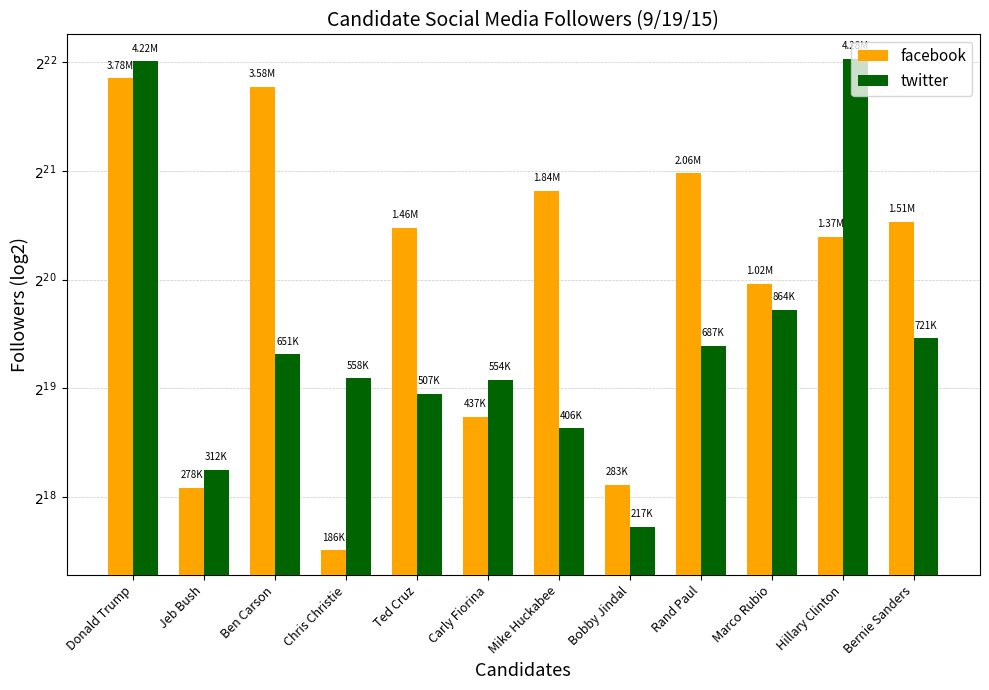

What is the difference between the second highest and second lowest values in the twitter series?

3906905